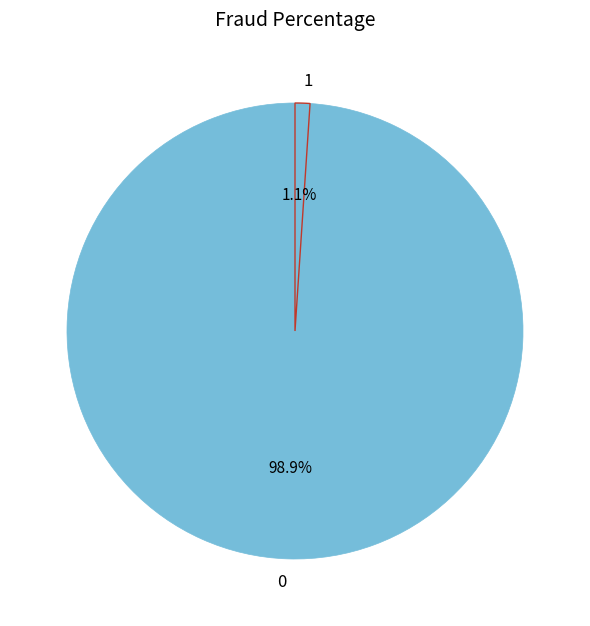

Does 1 represent more than half of the total?

No